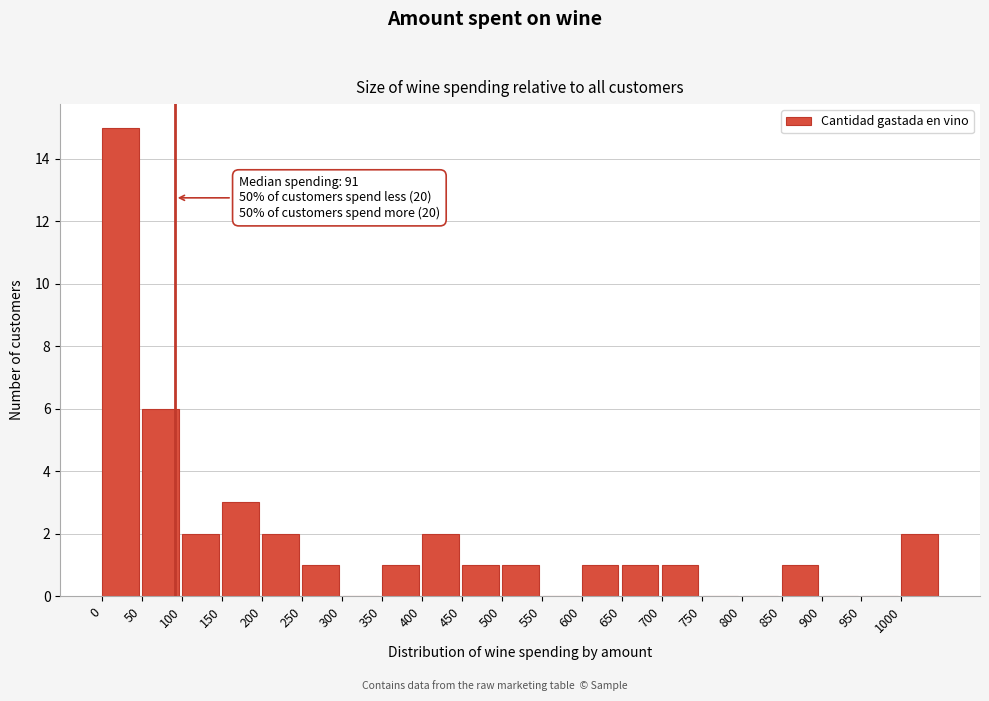

Over which range of the x-axis is the bar tallest?

0 to 50